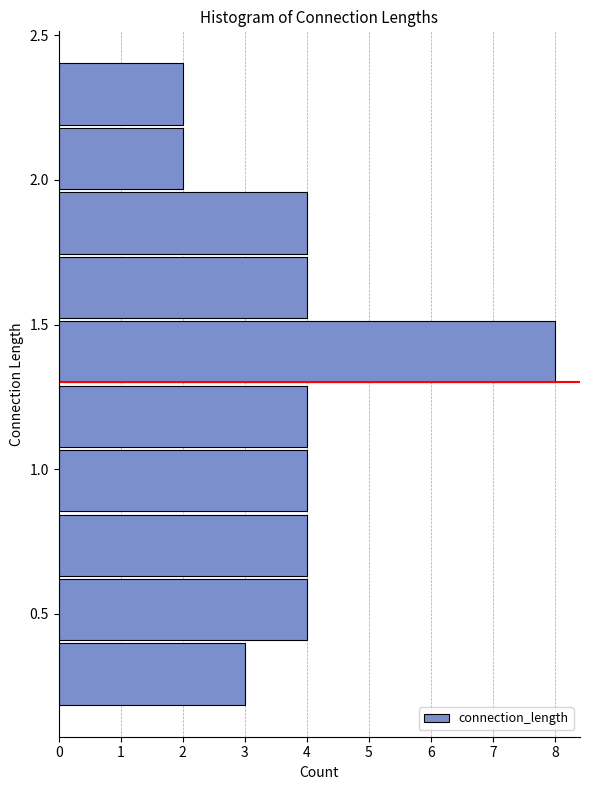

How long is the bar that spans 2.20 to 2.40 on the y-axis? Neither the bar edges nor the lengths are printed on the chart, so give them approximately, as read against the axes.

2